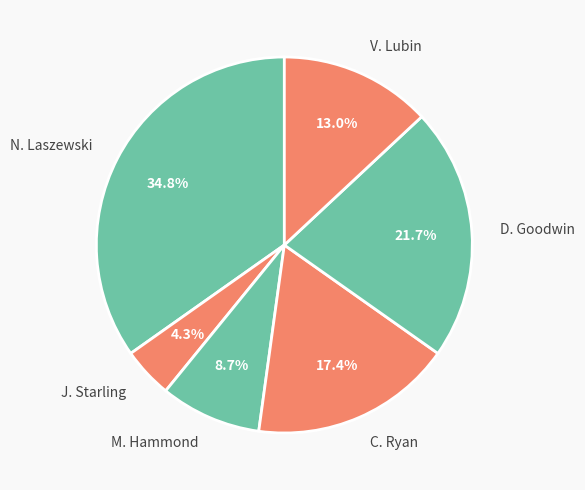

To the nearest percent, what percentage of the pie is J. Starling?

4%